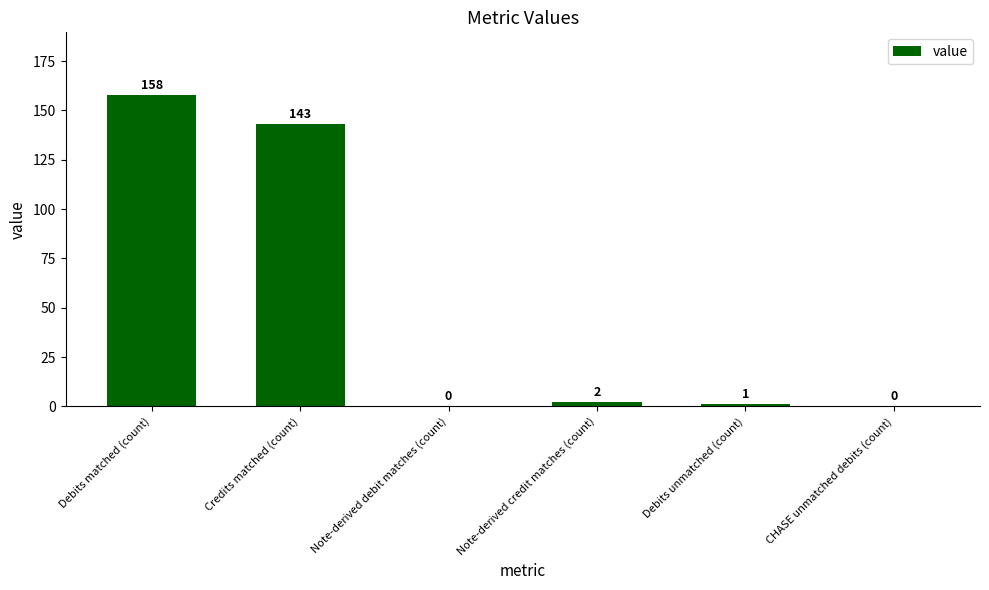

The value at Note-derived credit matches (count) is 2. True or false?

True